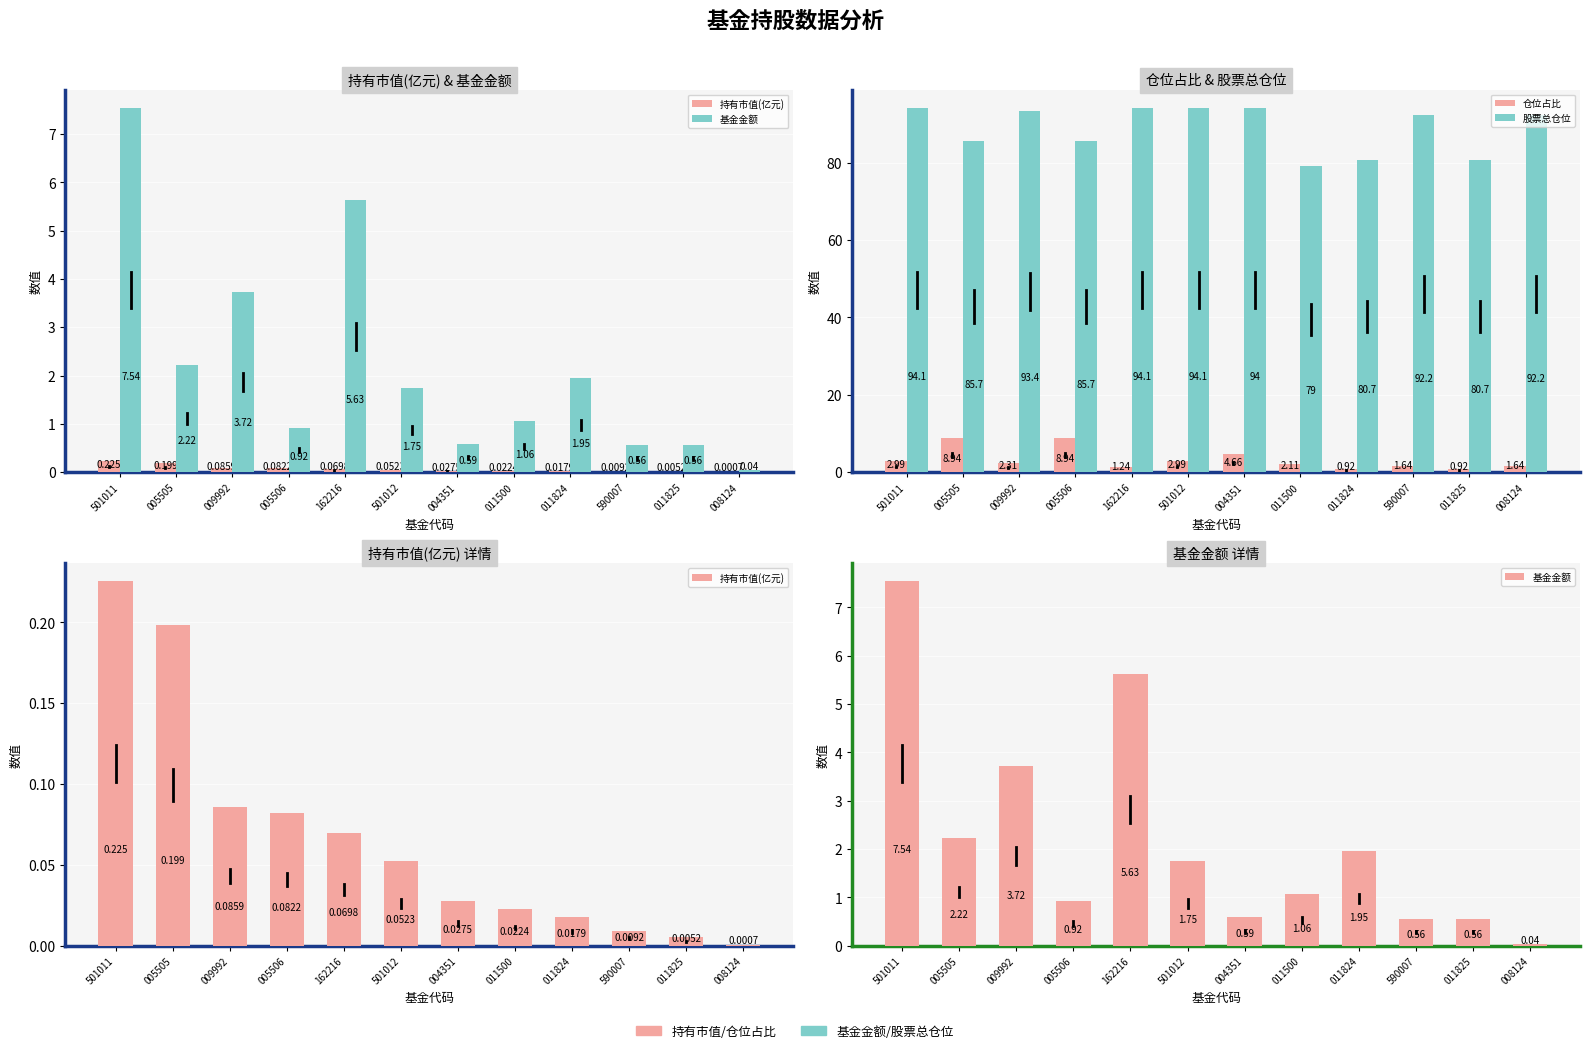

Where is 持有市值(亿元) nearest to the value 0?

008124